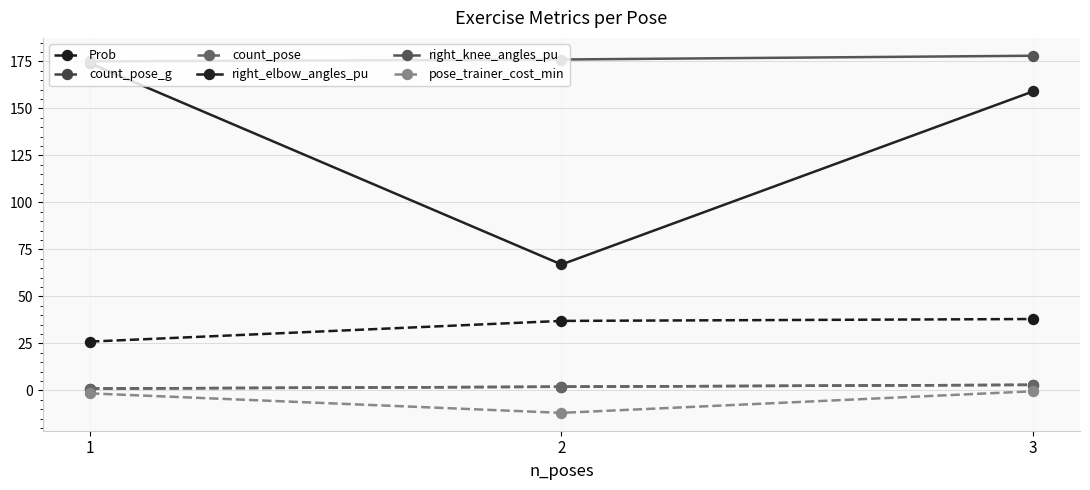

What is the total value across all series at 2?

272.1